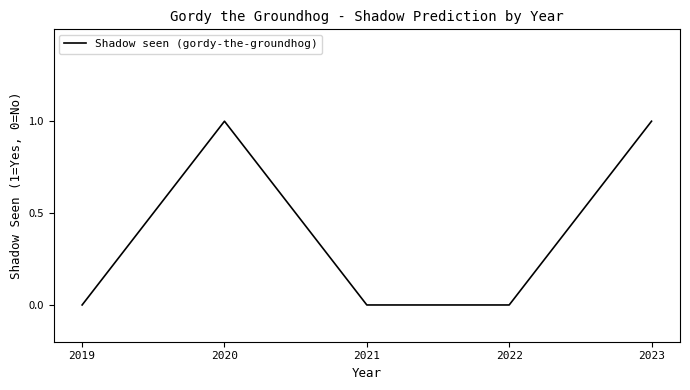

Reading left to right, extract all data points from this chart.

0	1	0	0	1